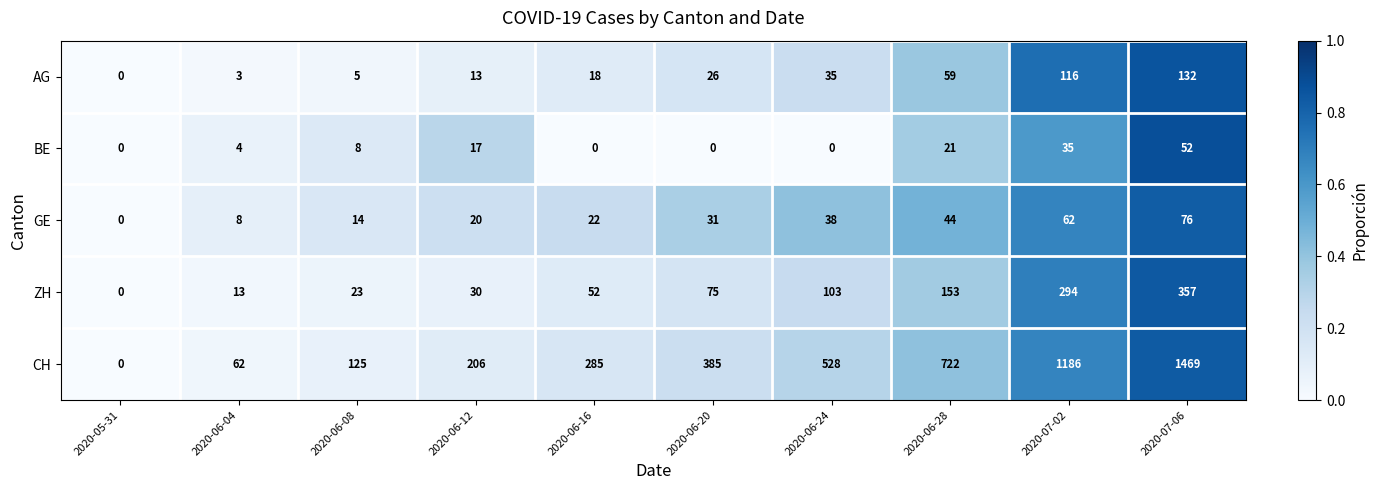

True or false: CH has a value of 528 at 2020-06-24.

True